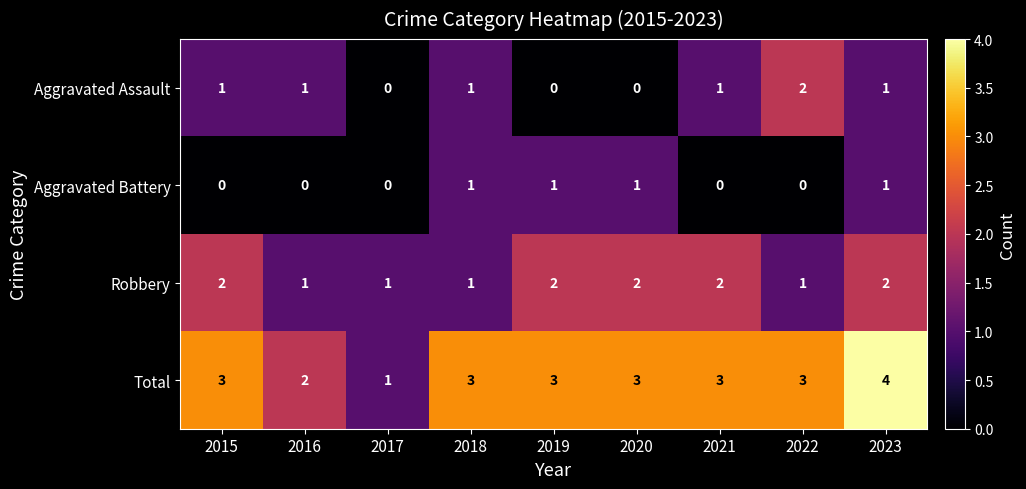

What is the maximum value shown in the chart?

4